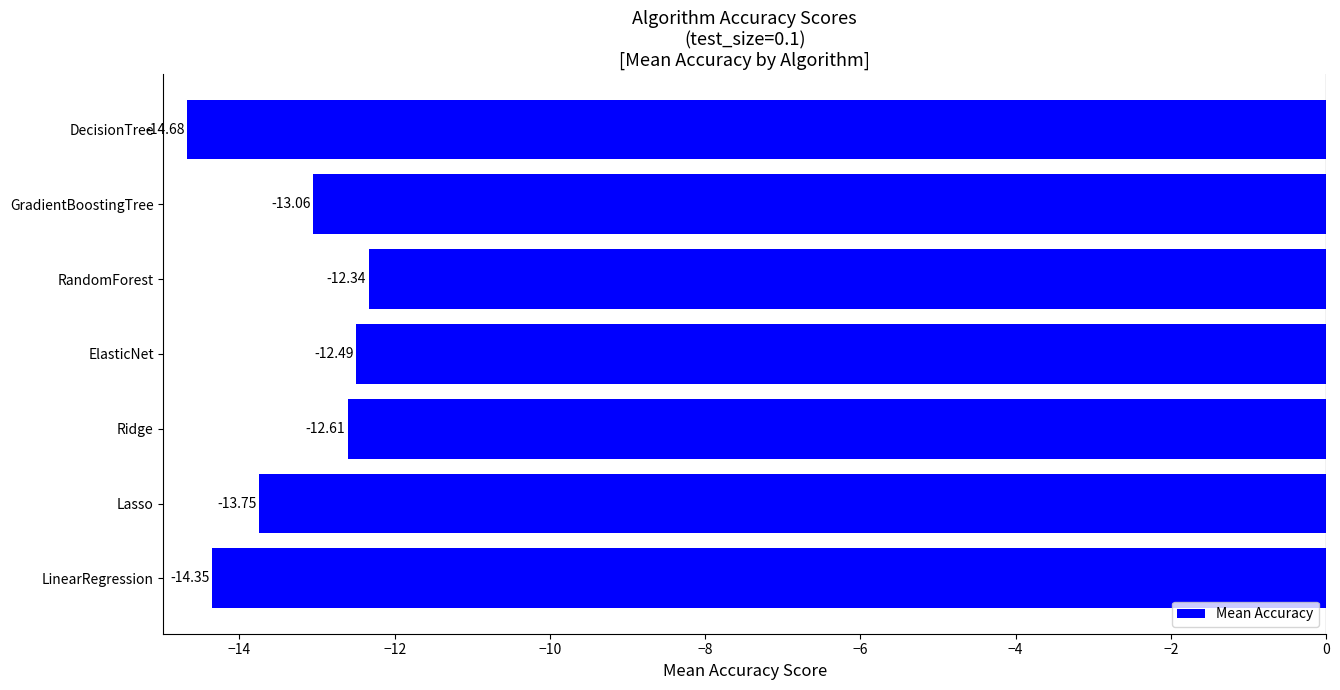

Which label corresponds to the largest value in the chart?

RandomForest